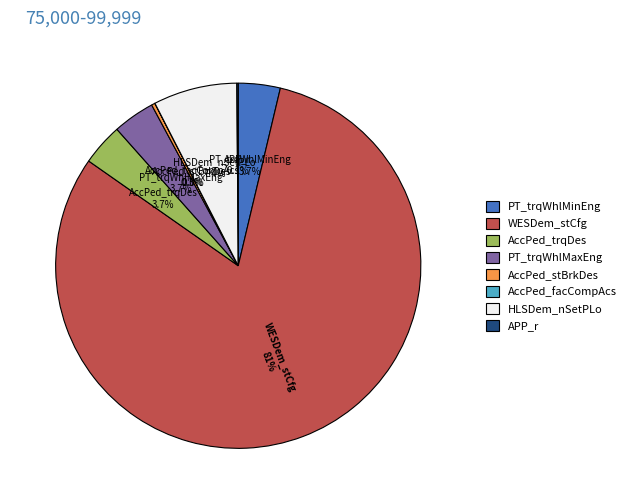

True or false: AccPed_stBrkDes accounts for 0% of the total.

True